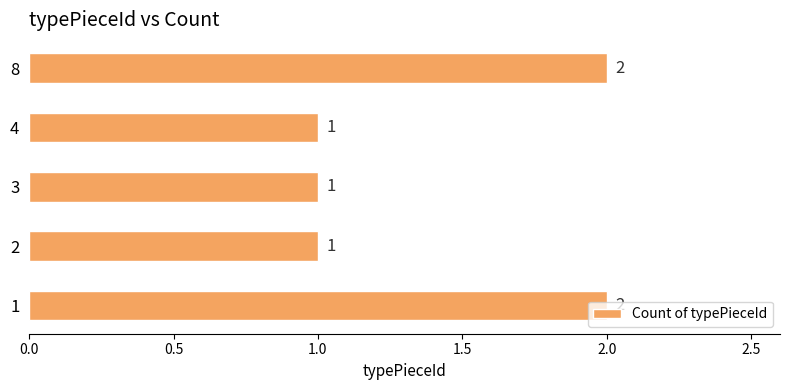

The chart shows a value of 2 at 3. True or false?

False